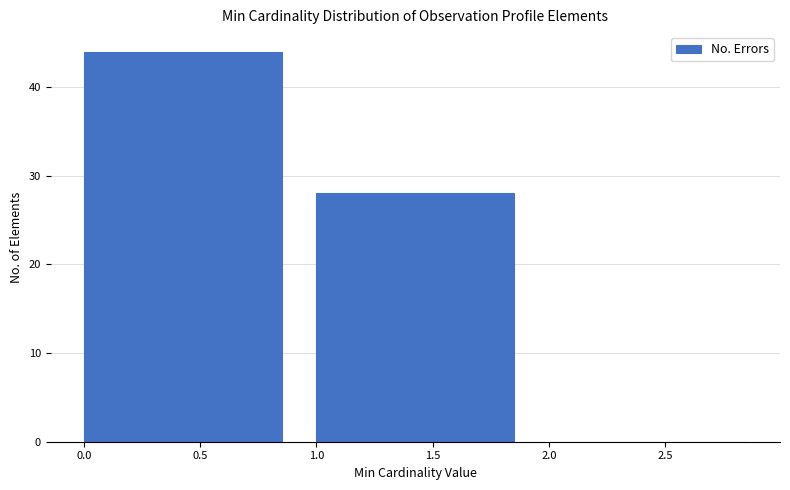

How tall is the bar that spans 0 to 1 on the x-axis? The values are not printed on the chart, so give them approximately, as read against the axis.

44